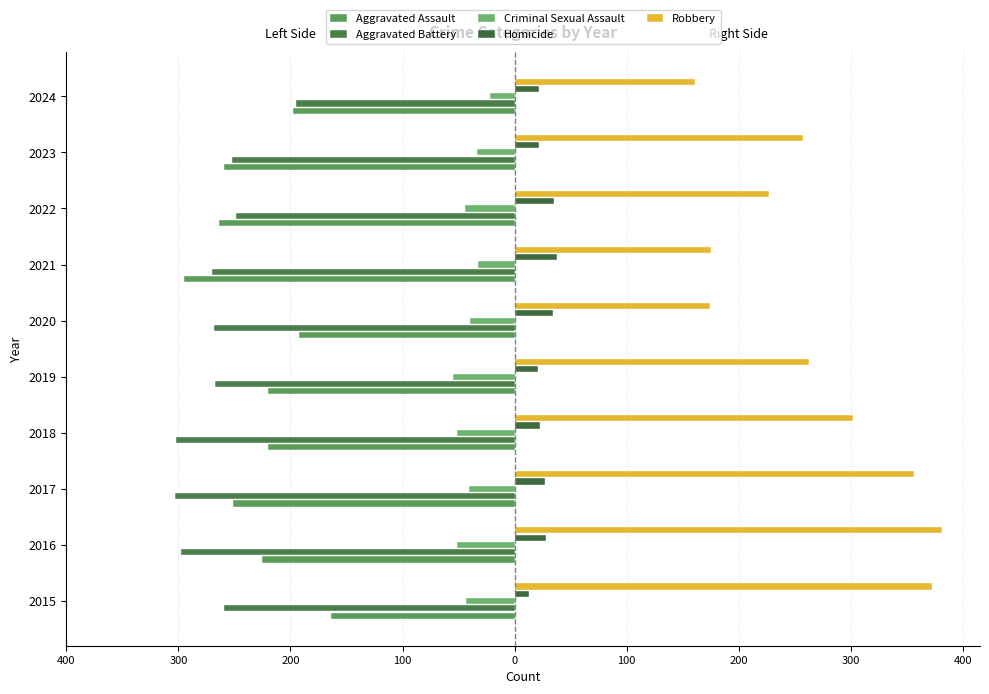

Count the number of data series in this chart.

5